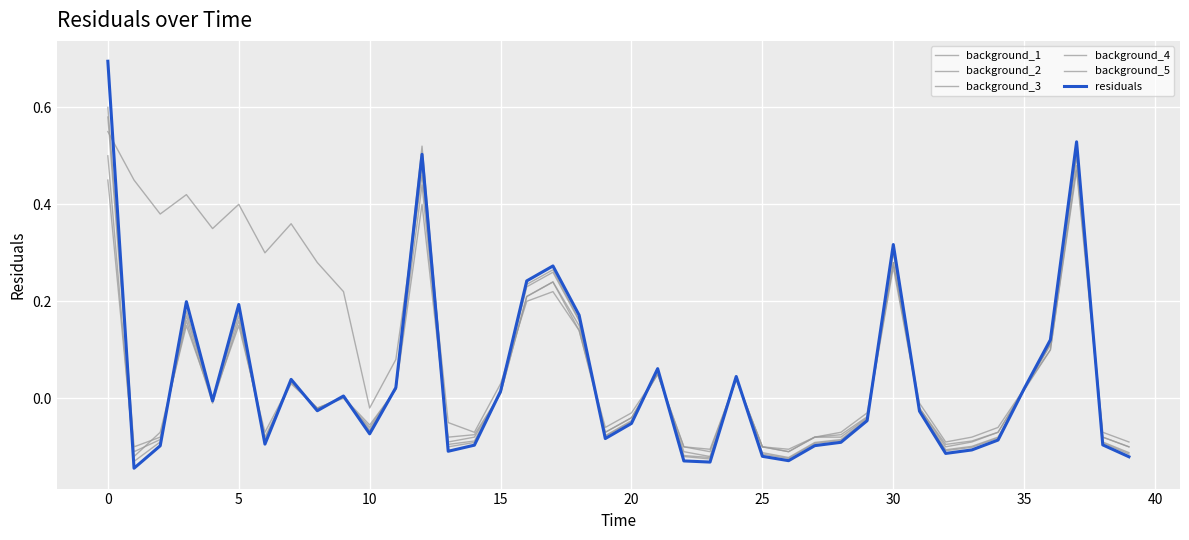

How many interior local valleys does the residuals series have?

10